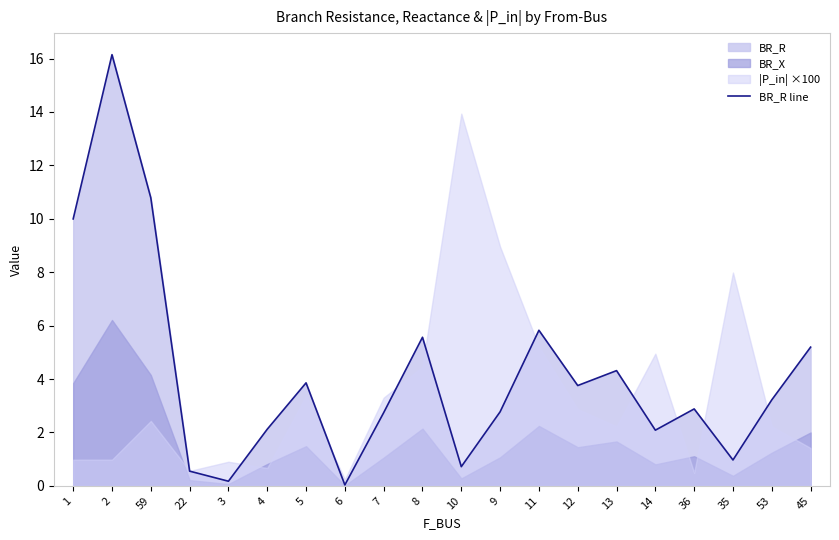

Reading left to right, transcribe all the data shown in this chart.

10.0	16.1	10.8	0.5	0.2	2.1	3.9	0.0	2.7	5.6	0.7	2.8	5.8	3.8	4.3	2.1	2.9	1.0	3.2	5.2